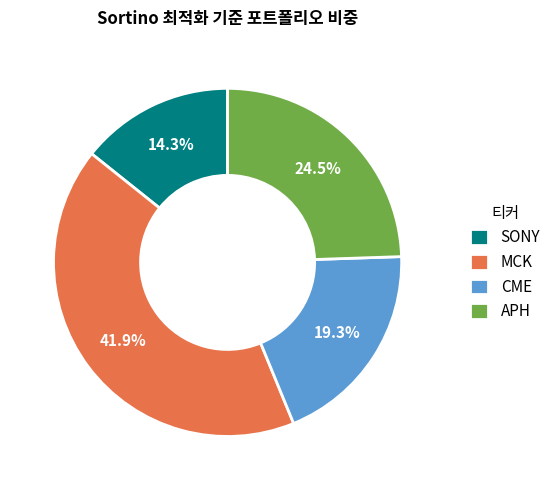

What percentage is the MCK slice, to the nearest percent?

42%